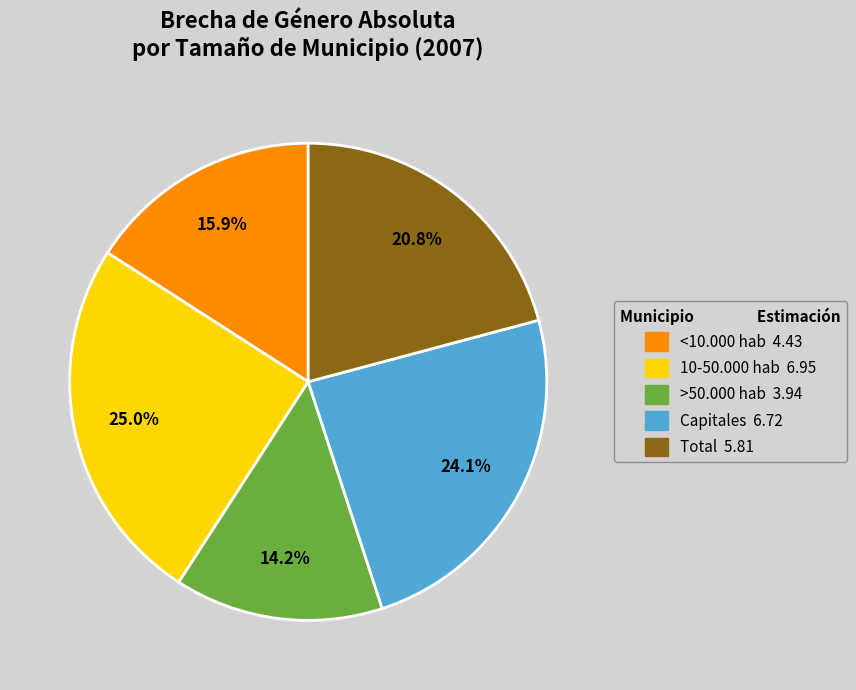

What is the ratio of the value at >50.000 hab to the value at Capitales?

0.6